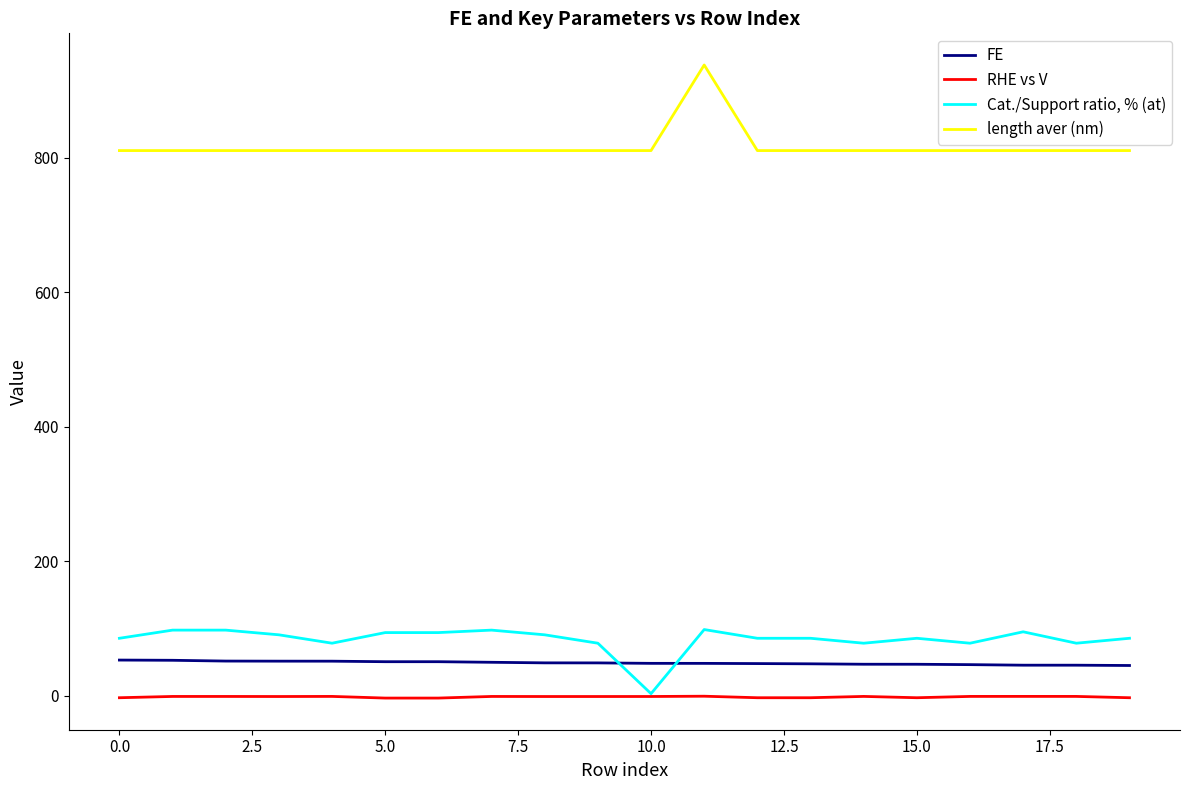

List the series in order of their peak value, lowest first.

RHE vs V, FE, Cat./Support ratio, % (at), length aver (nm)